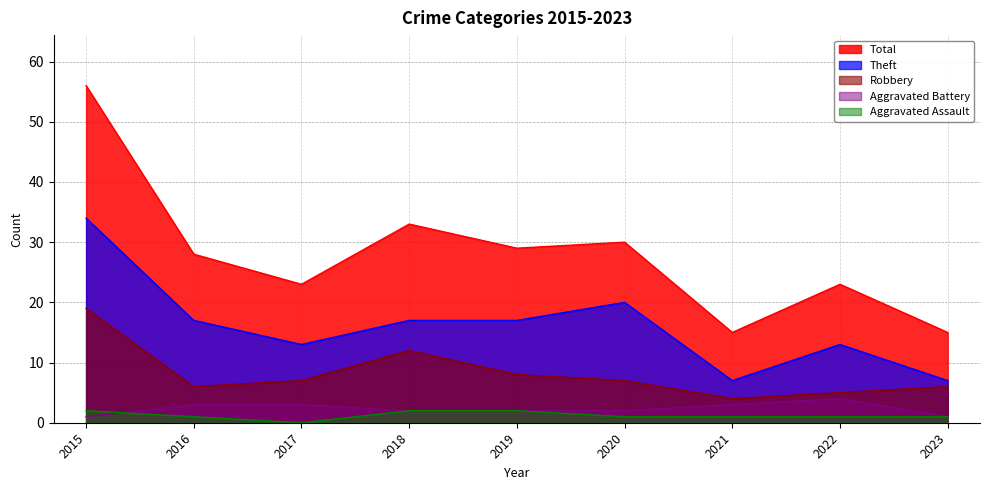

True or false: Aggravated Assault has more than 2 points higher than both neighbors.

False